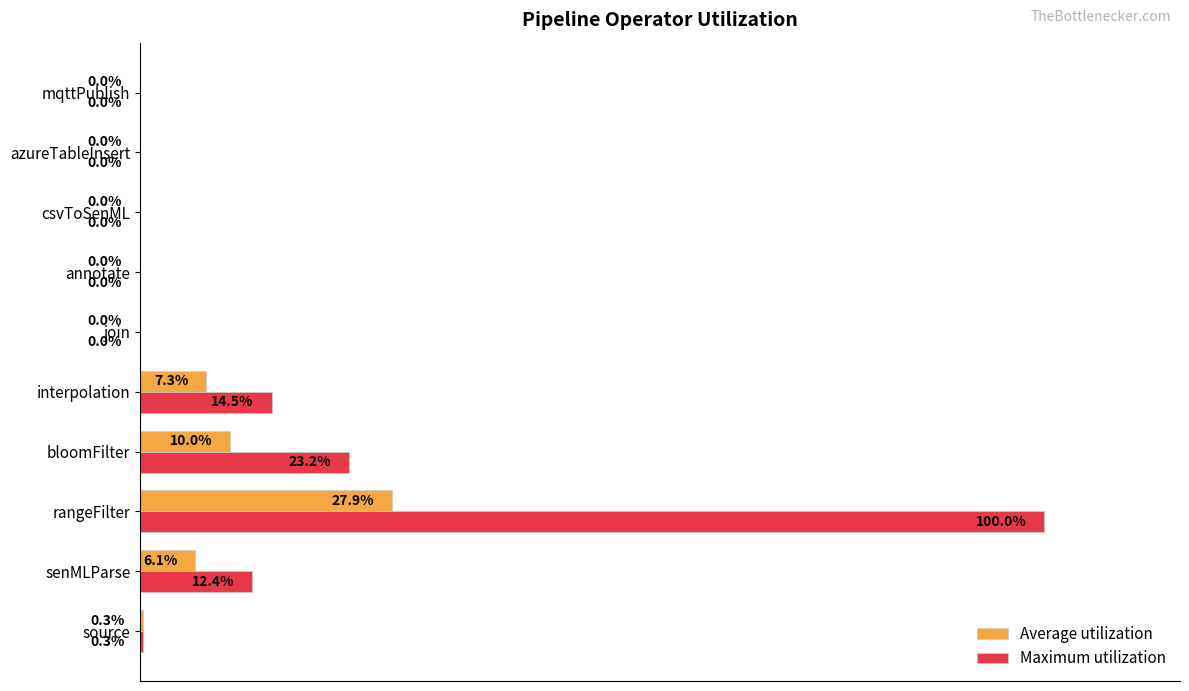

Which category has the highest value across all series?

rangeFilter